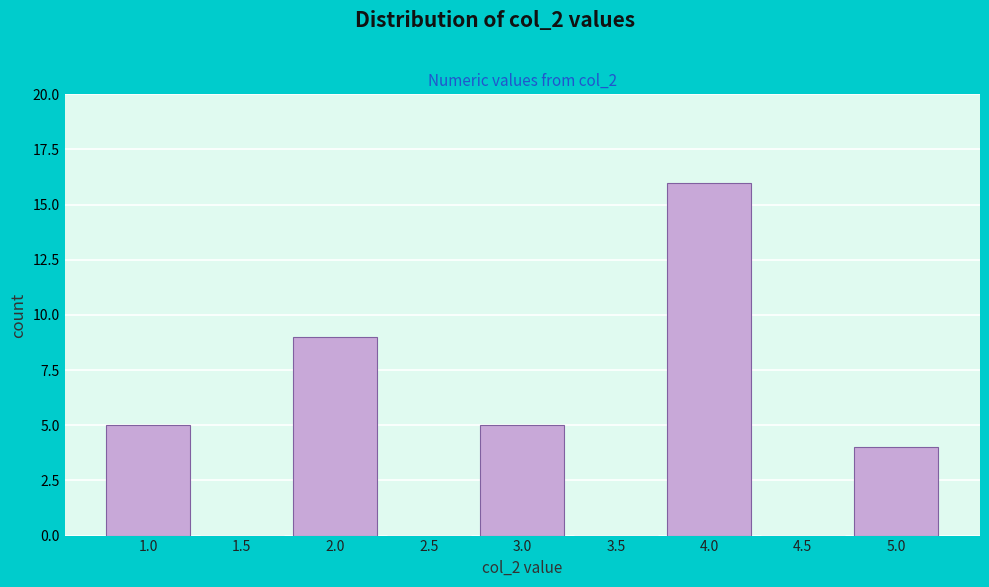

Reading left to right, extract all data points from this chart.

1.0=5	1.5=0	2.0=9	2.5=0	3.0=5	3.5=0	4.0=16	4.5=0	5.0=4